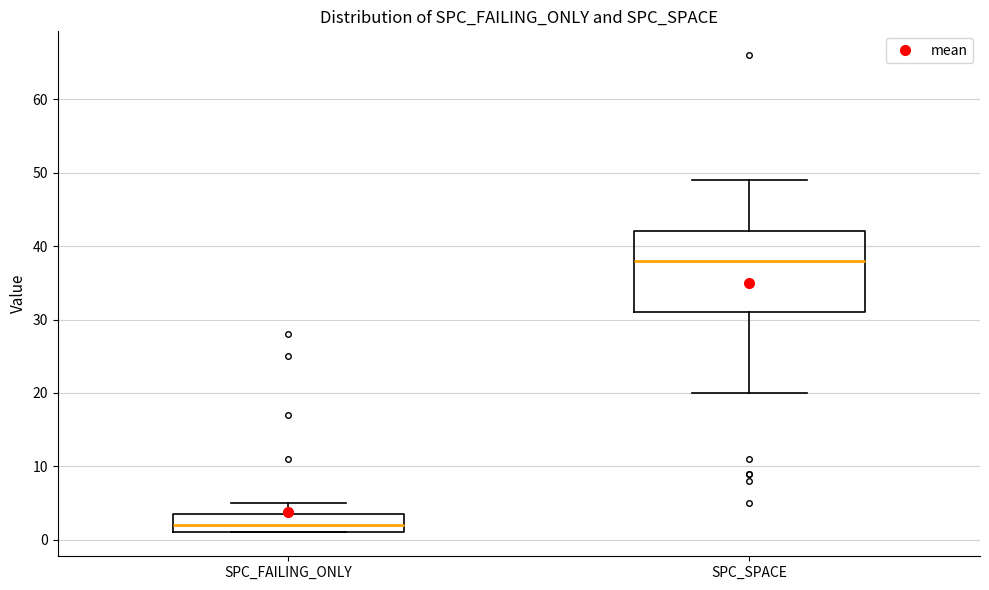

Where is the lower edge of the box for SPC_SPACE on the y-axis? The values are not printed on the chart, so give them approximately, as read against the axis.

31